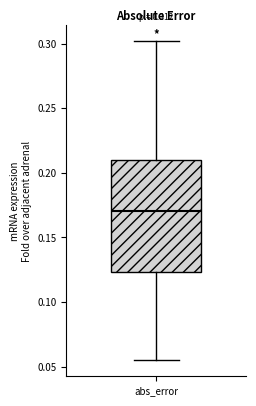

Read this box plot against the y-axis: the position of the median line, the range covered by the box, and the ends of both whiskers. The values are not printed on the chart, so give them approximately, as read against the axis.

median 0.170, box 0.125 to 0.210, whiskers 0.055 to 0.300